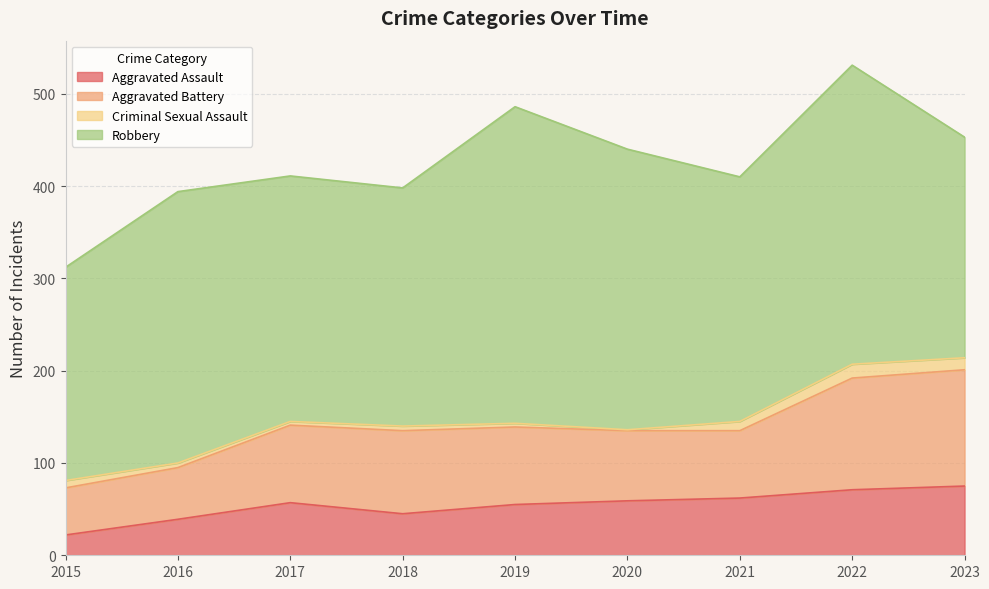

Which series has the largest total across all categories?

Robbery